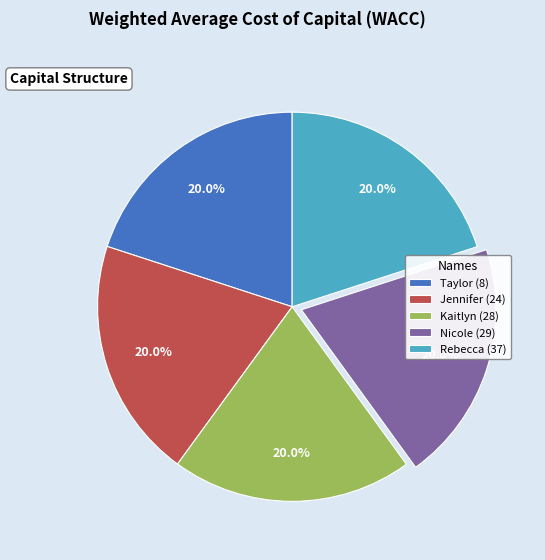

Does Taylor (8) represent more than half of the total?

No